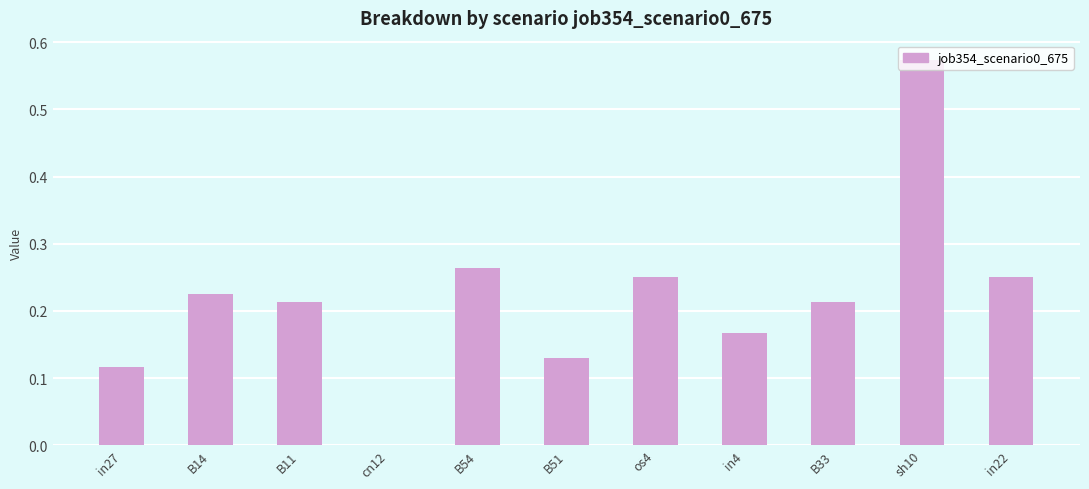

How many categories are shown in the chart?

11